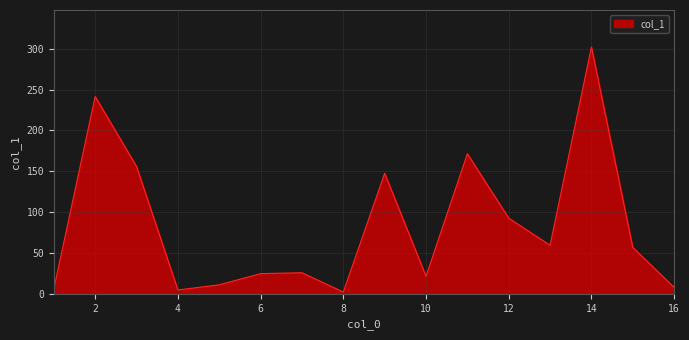

What is the difference between the maximum and minimum values?

299.8